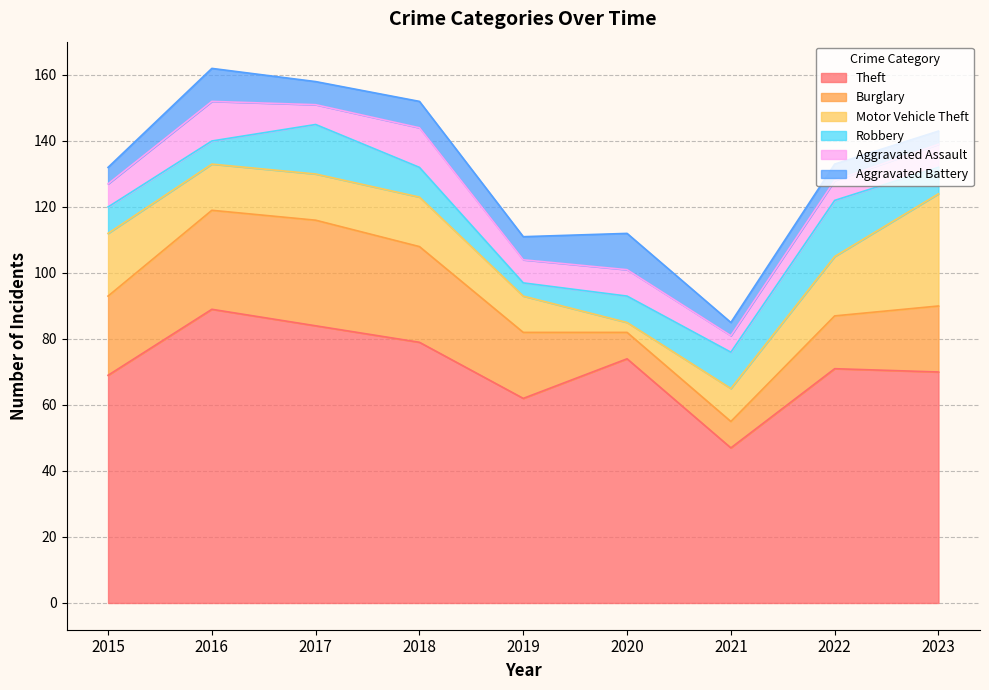

At 2019, list the series in order from largest to smallest.

Theft, Burglary, Motor Vehicle Theft, Aggravated Assault, Aggravated Battery, Robbery